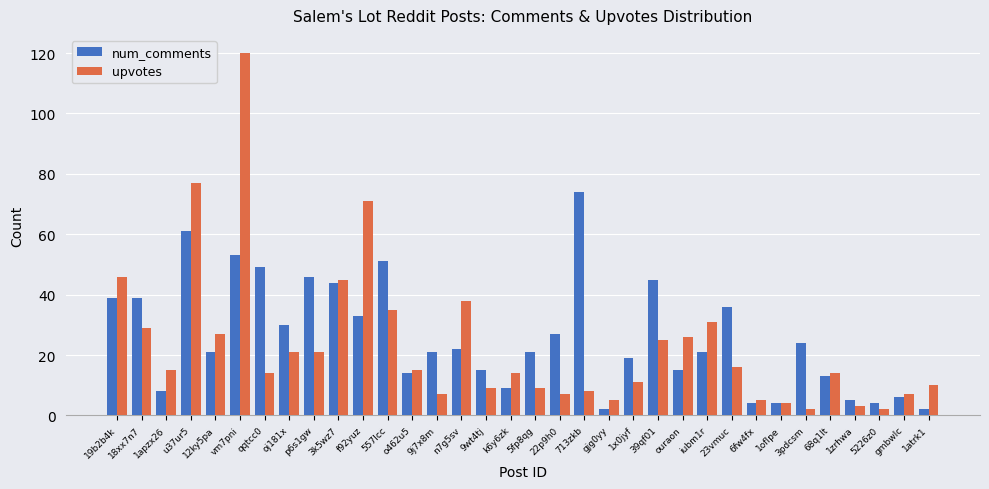

At 5226z0, list the series in order from smallest to largest.

upvotes, num_comments